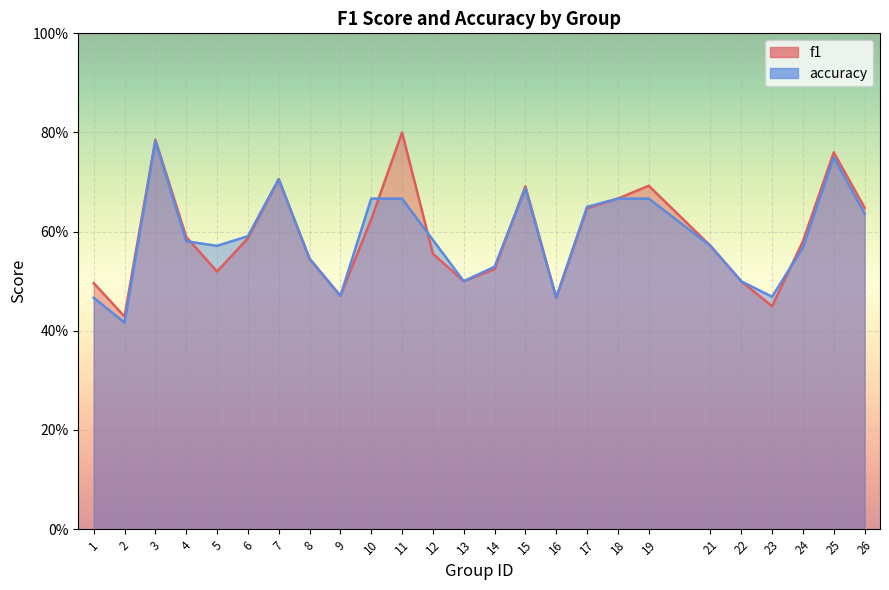

What are all the series names shown in the legend?

f1, accuracy